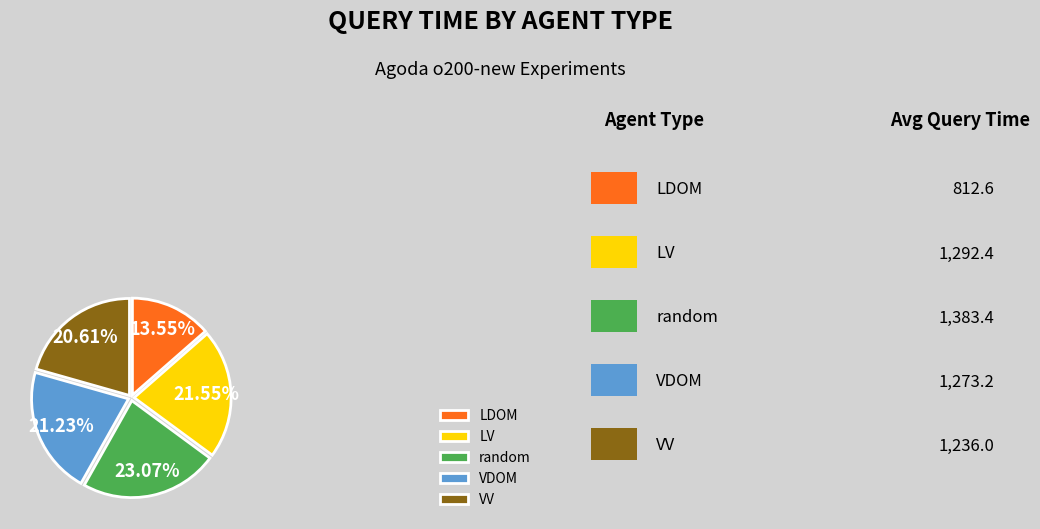

Which slice is the largest?

random